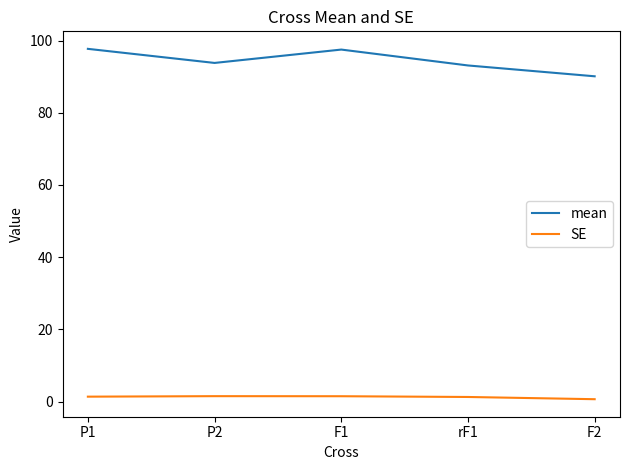

Which series has the largest total across all categories?

mean